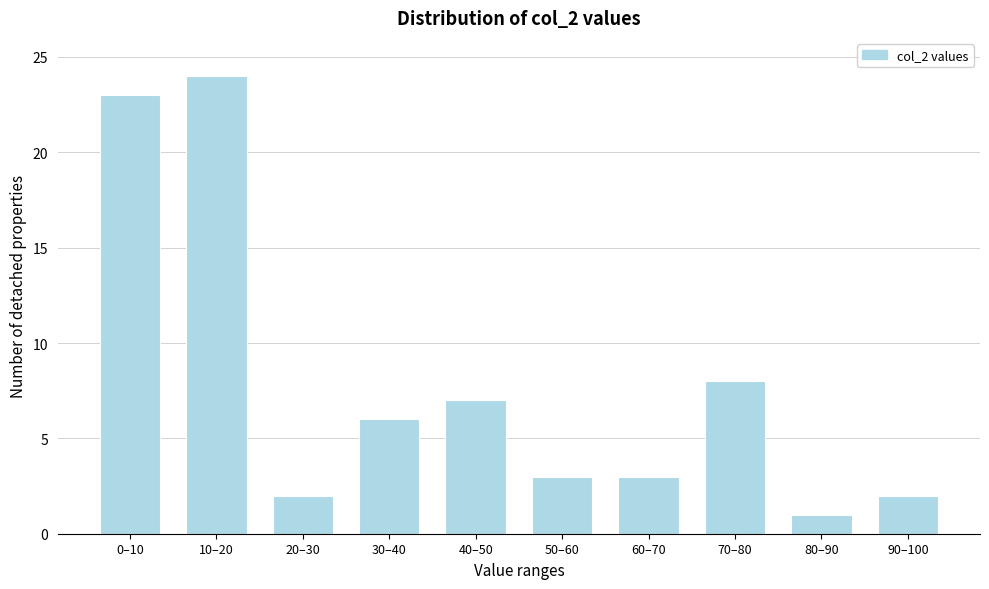

Reading left to right, what are all the values shown in this chart?

23	24	2	6	7	3	3	8	1	2